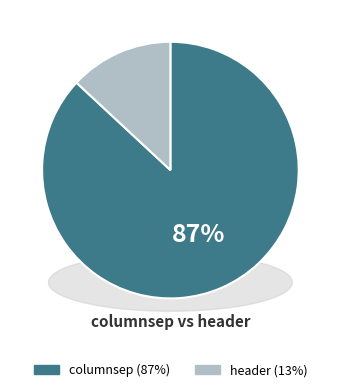

What percentage is the header slice, to the nearest percent?

13%